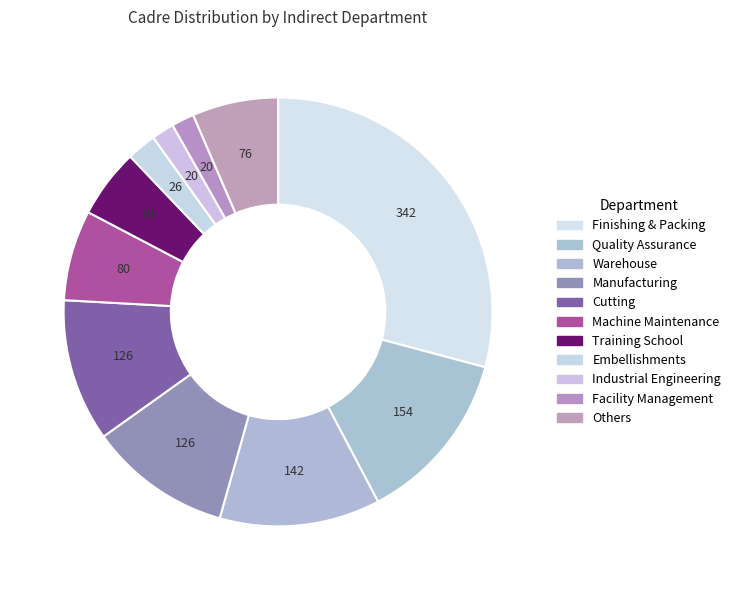

What is the total percentage of Training School and Machine Maintenance?

12.0%